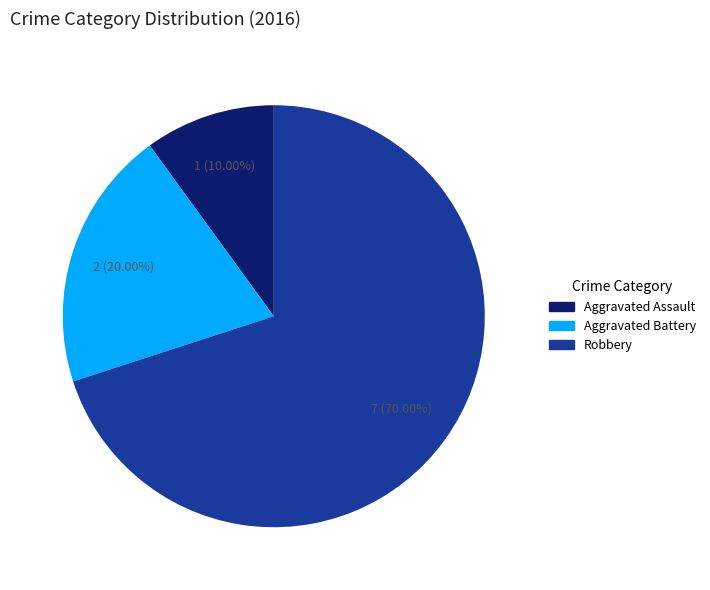

What is the largest slice in the pie chart?

Robbery